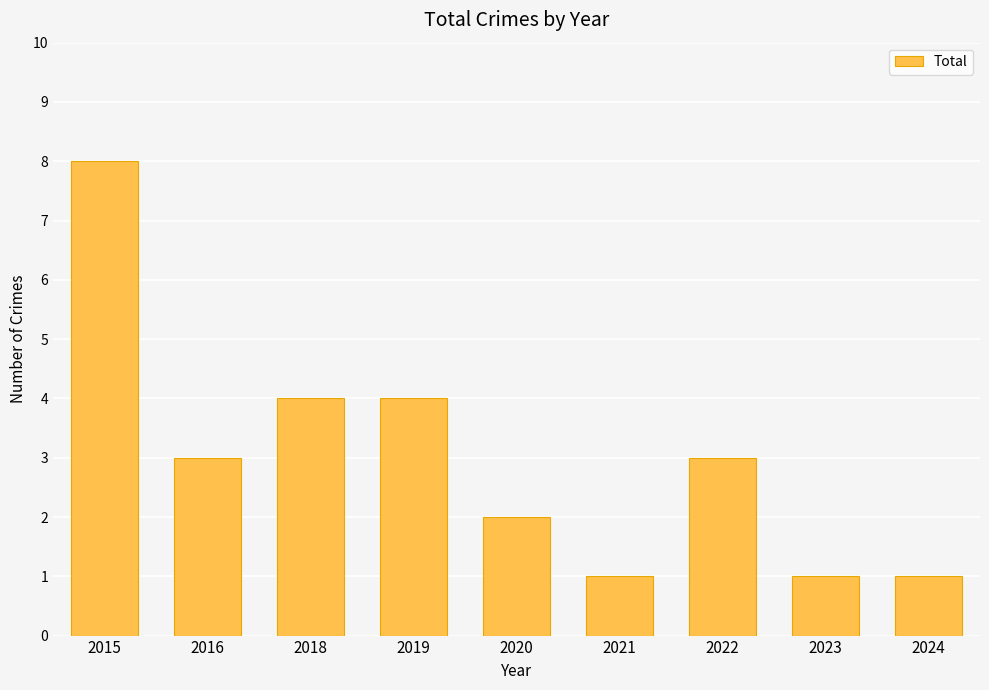

What is the greatest value displayed?

8